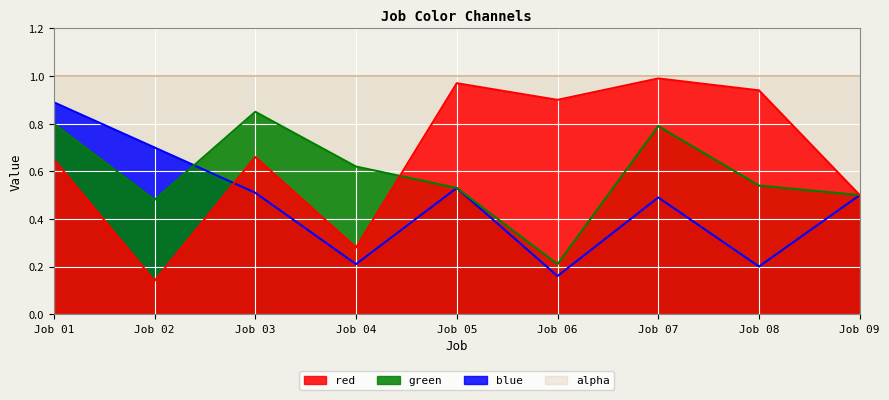

The green series shows 0.8 at 1. True or false?

True